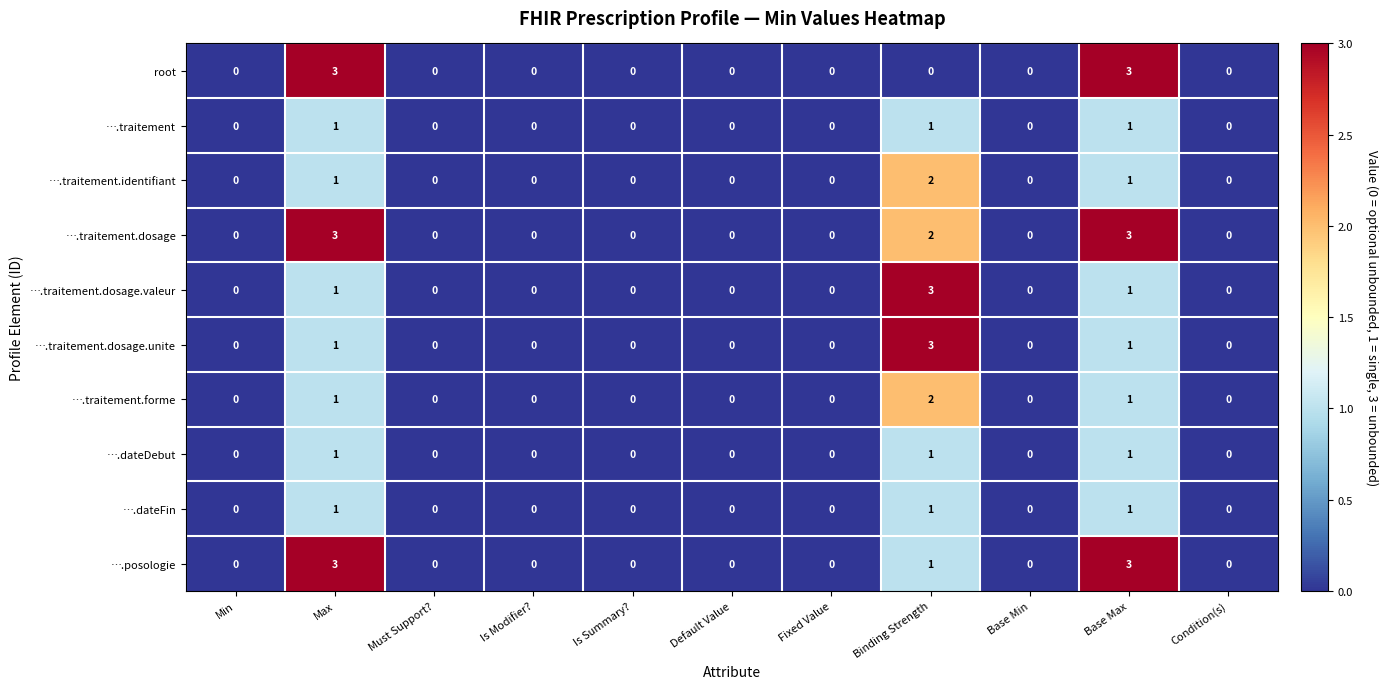

How many categories are shown in the chart?

11